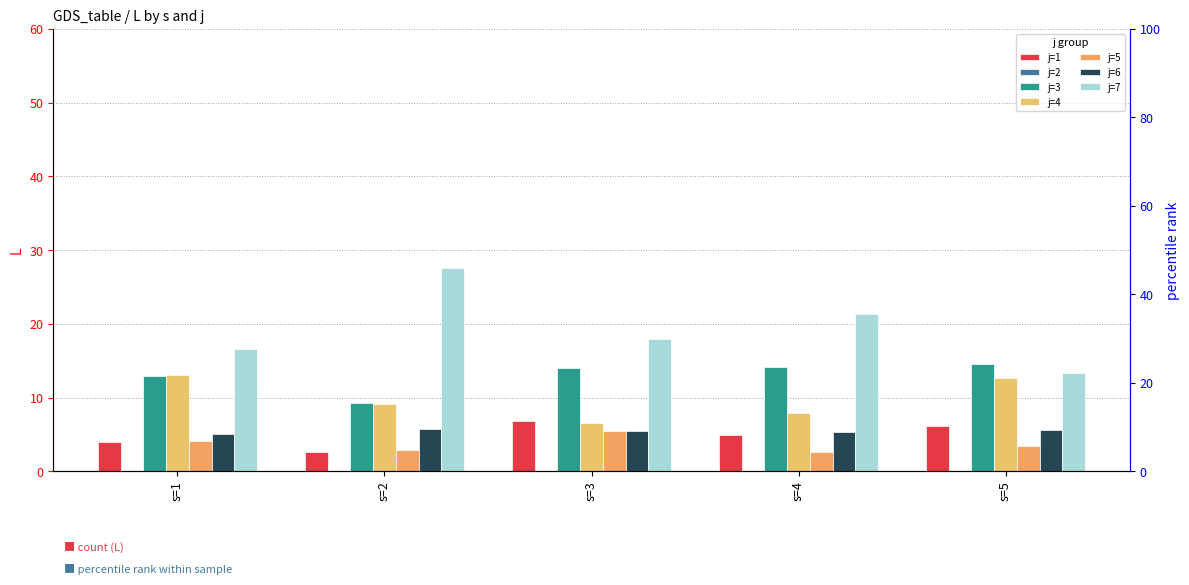

Where does the j=4 series first go above 9?

s=1